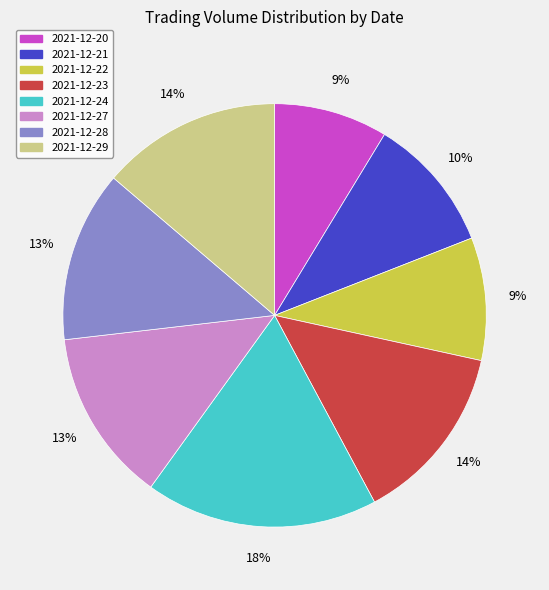

What percentage is the 2021-12-24 slice, to the nearest percent?

18%